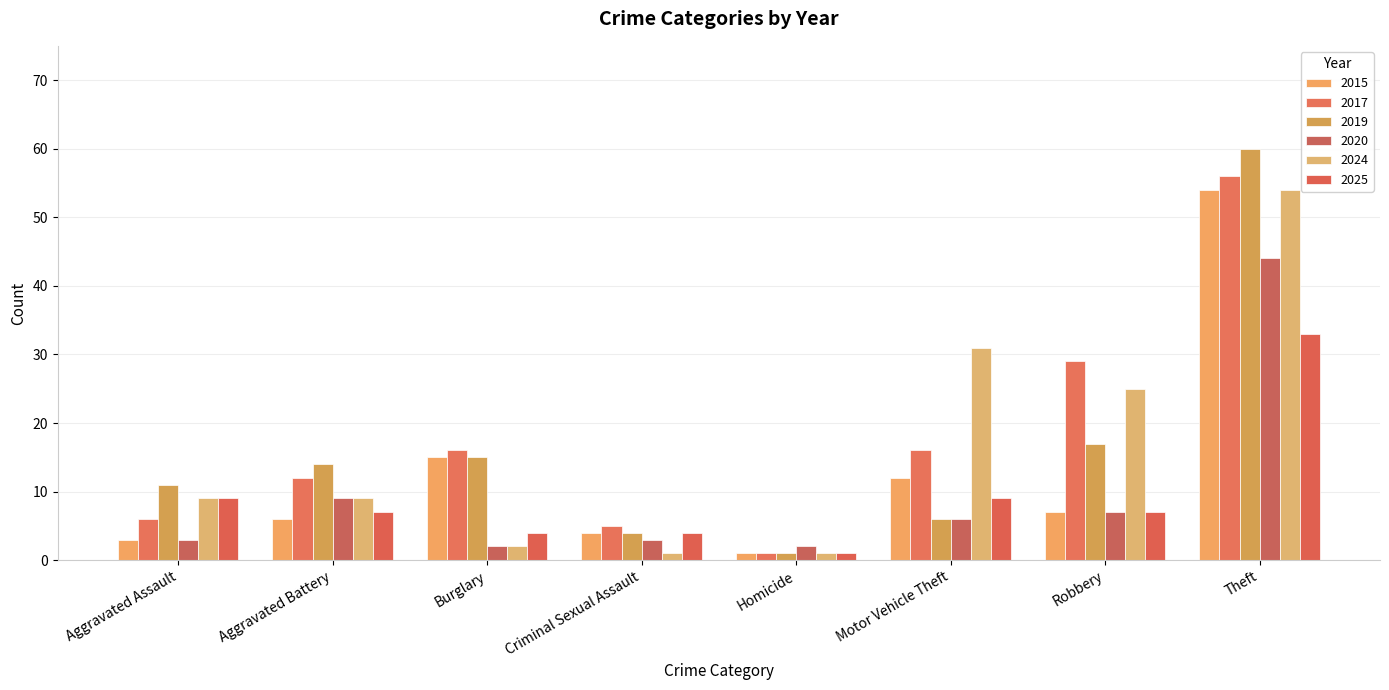

What is the difference between the 2024 values at Aggravated Battery and Theft?

45